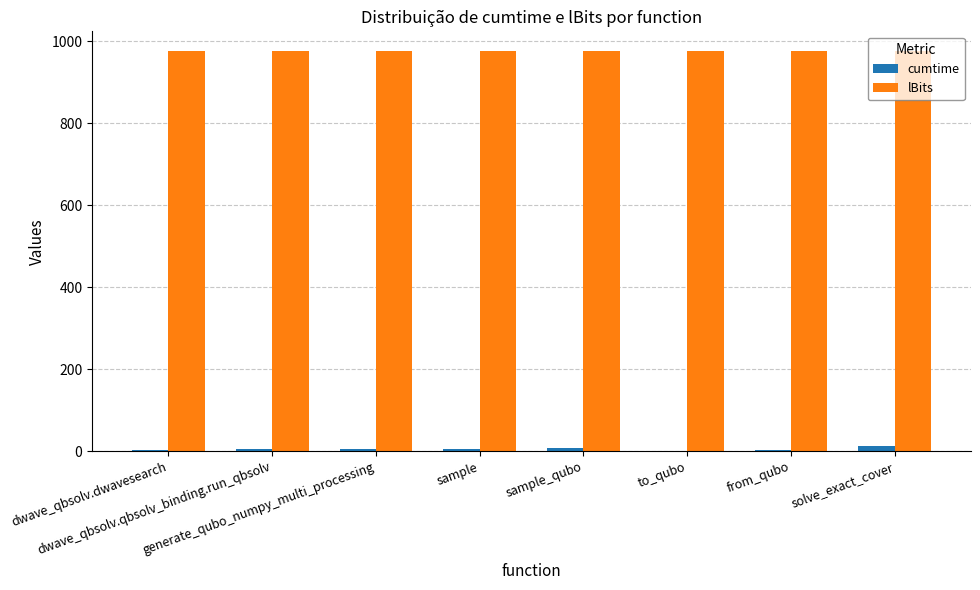

What is the sum of all cumtime values?

39.9